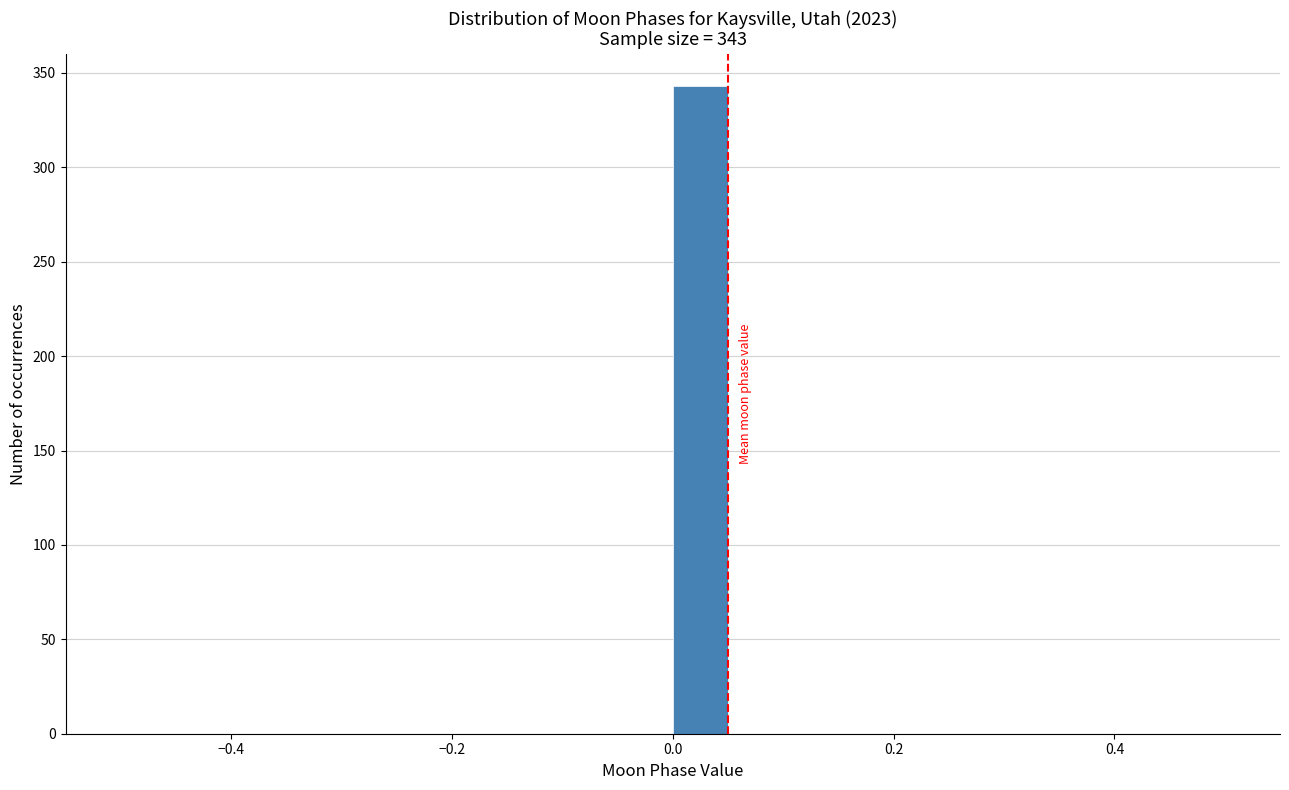

Read against the x-axis, roughly where is the centre of the tallest bar?

0.02